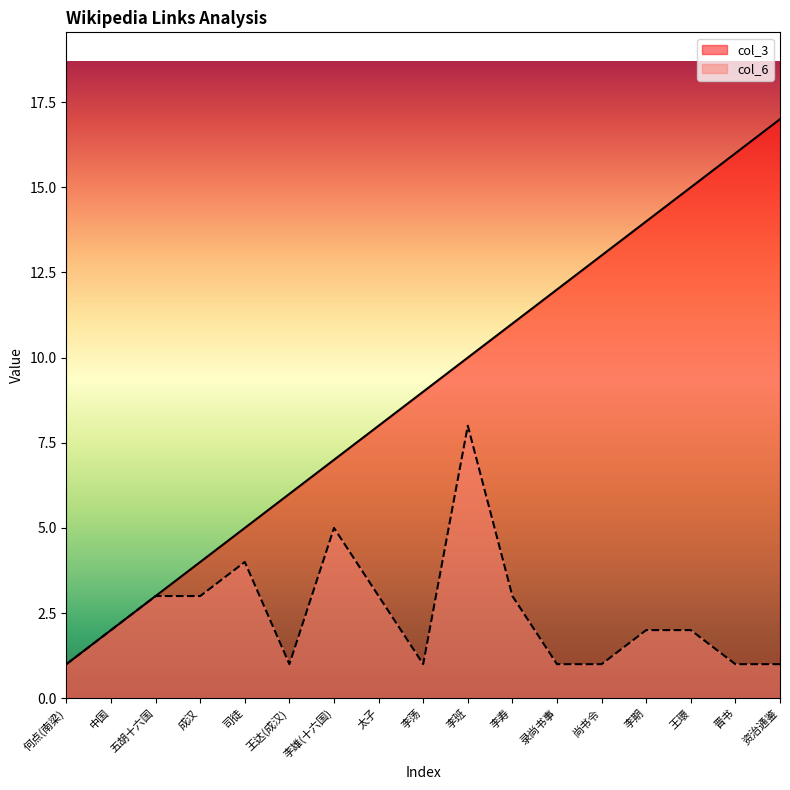

What are all the series names shown in the legend?

col_3, col_6